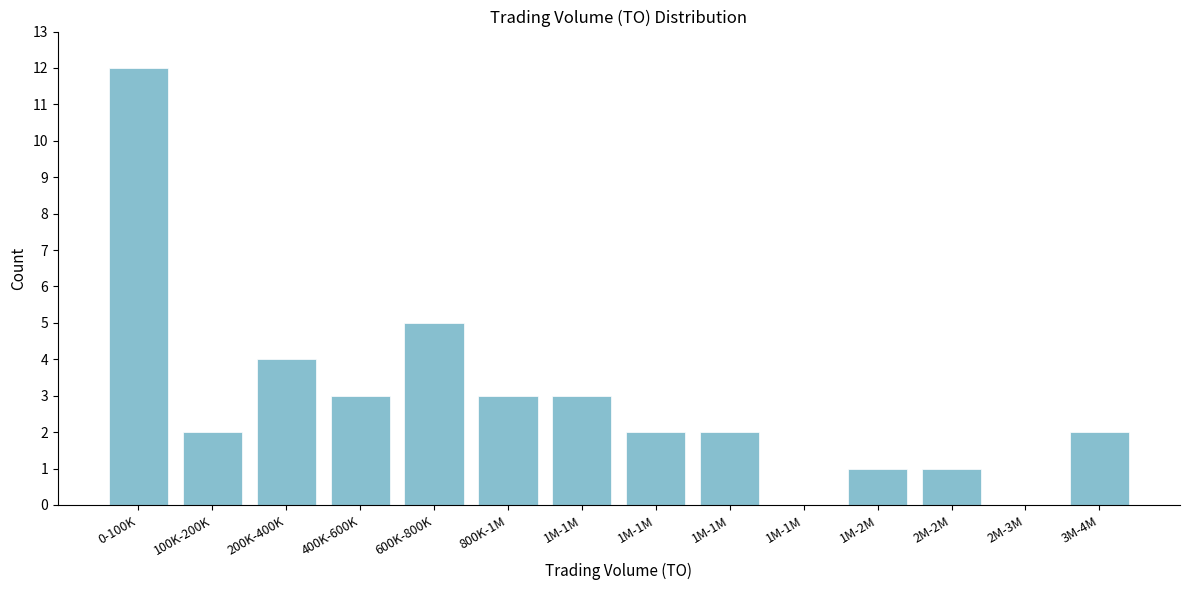

How many categories are shown in the chart?

14